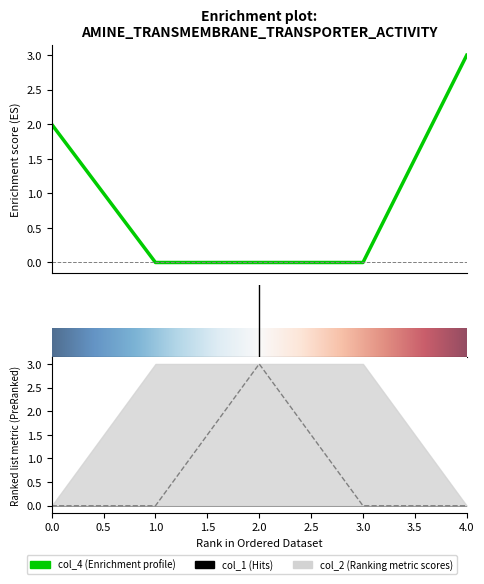

Does the chart display data point markers on the line(s)?

No